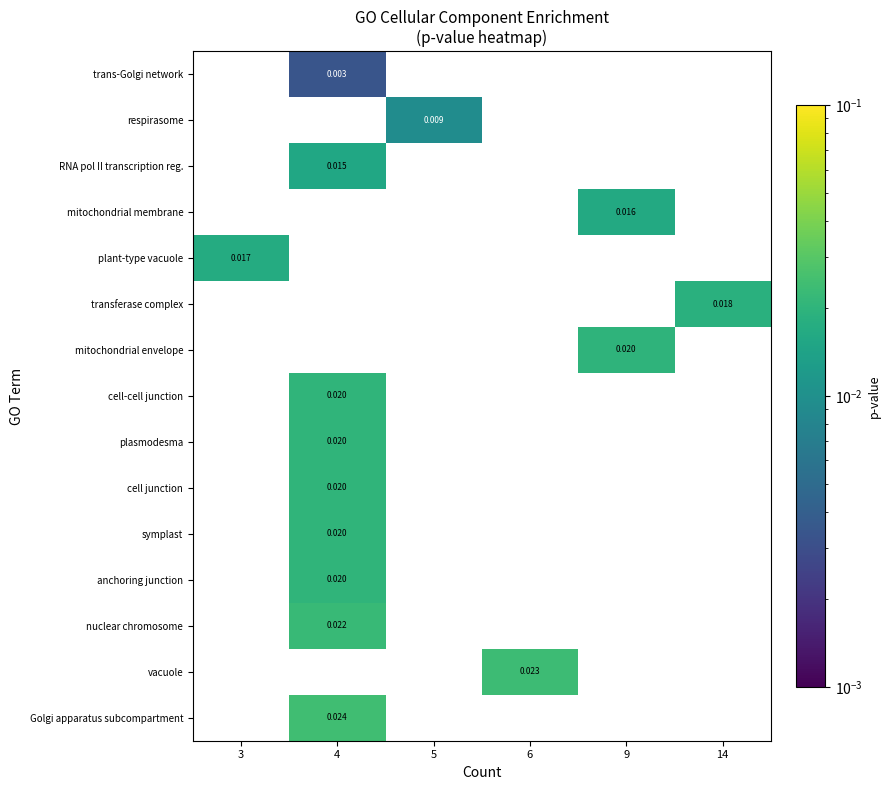

Which category has the highest value across all series?

4